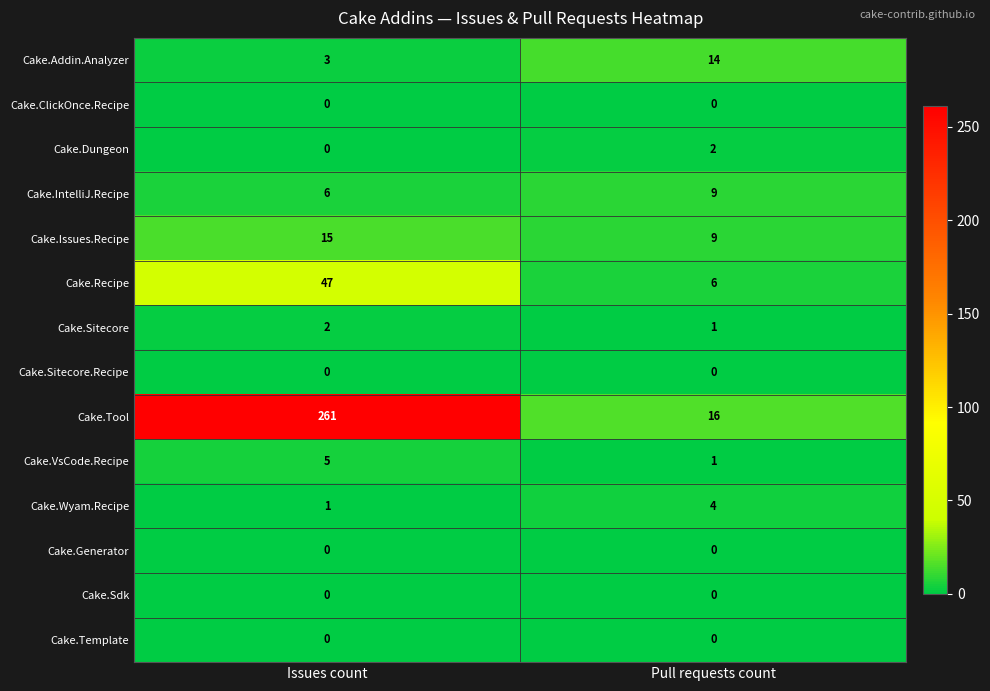

Is it true that Cake.Template equals 0 at Pull requests count?

True